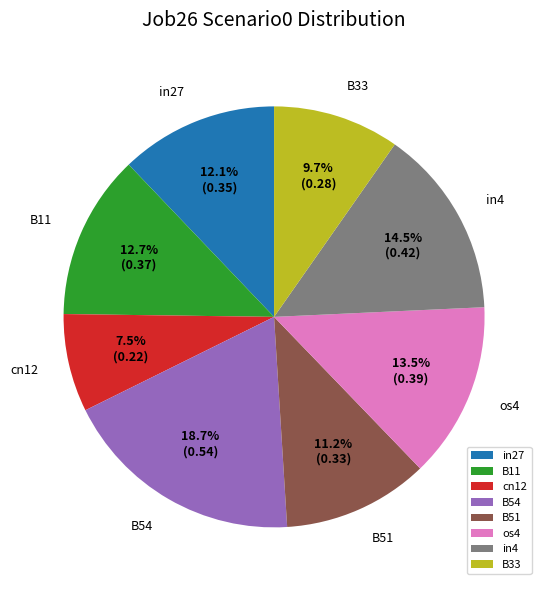

Do B33 and in4 together represent more than half of the pie?

No